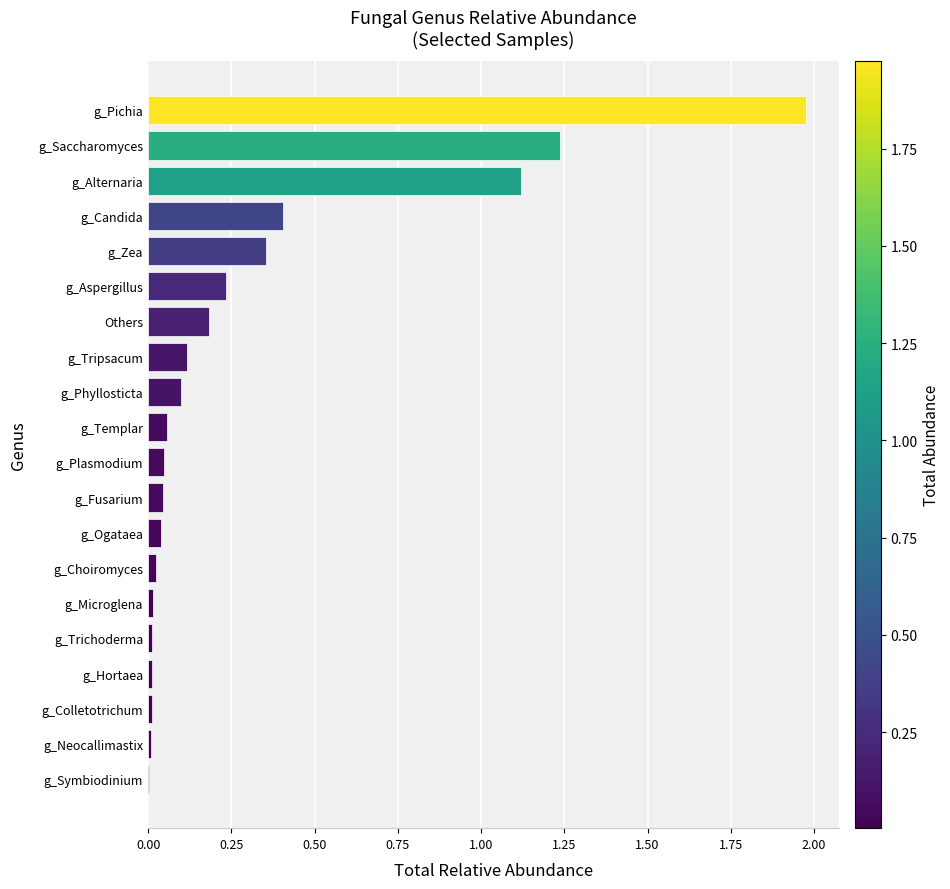

Which label corresponds to the largest value in the chart?

g_Pichia